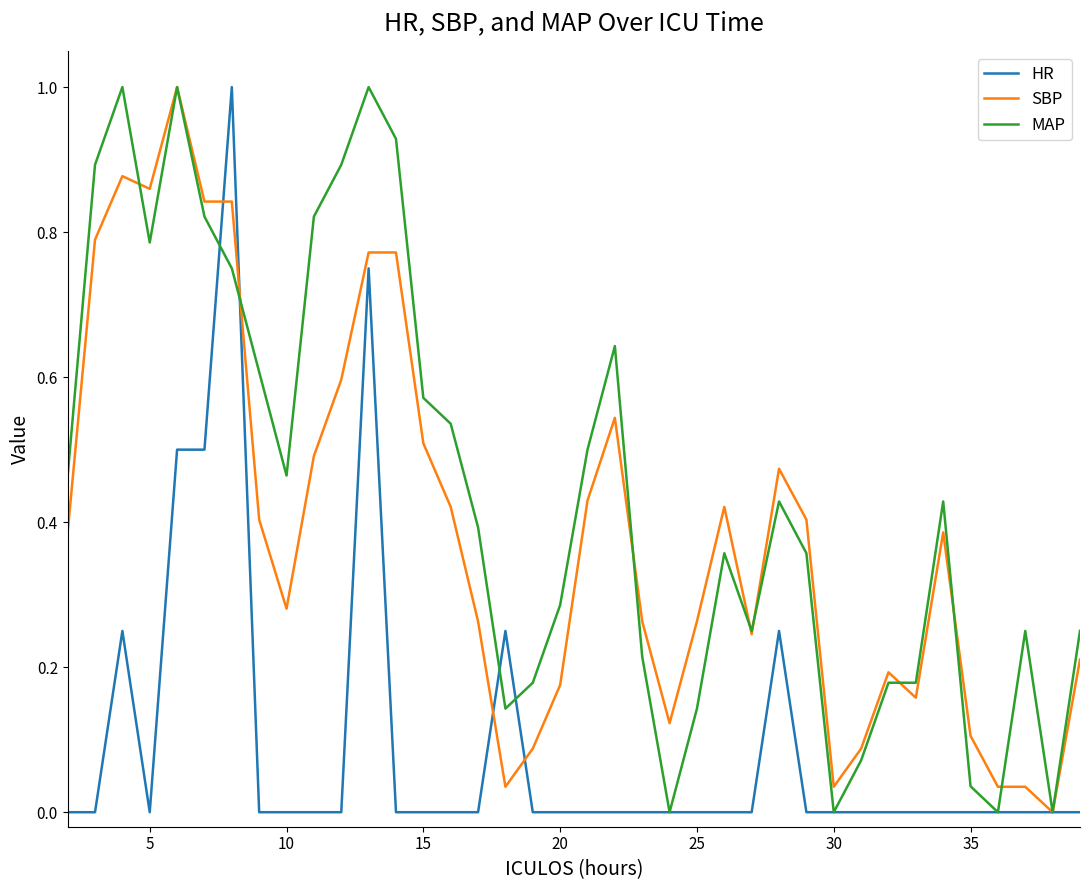

What is the maximum value shown in the chart?

1.0